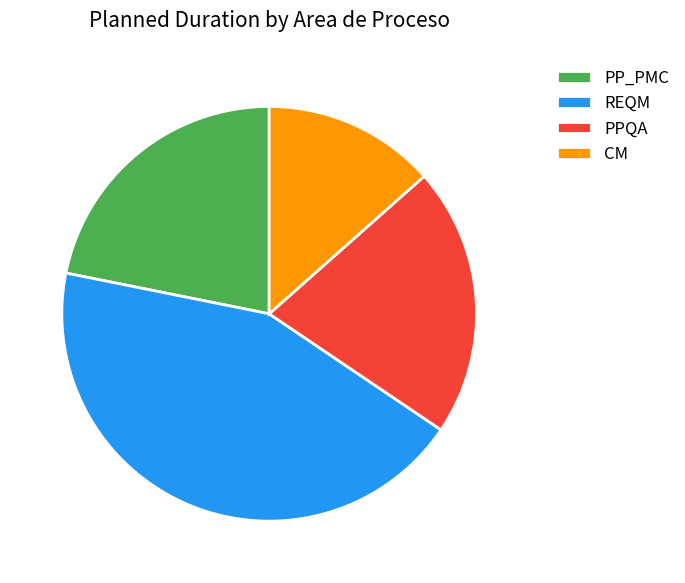

Which category has the biggest portion of the pie?

REQM